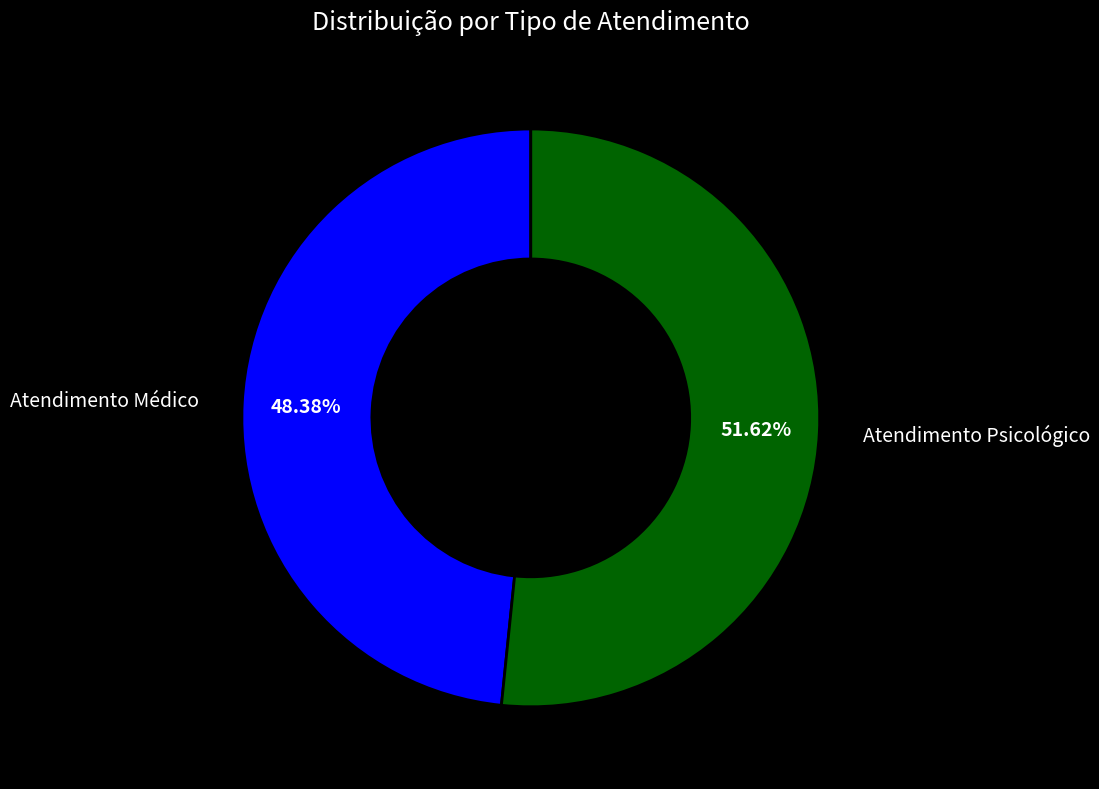

Combined, what portion of the pie is Atendimento Psicológico and Atendimento Médico?

100.0%